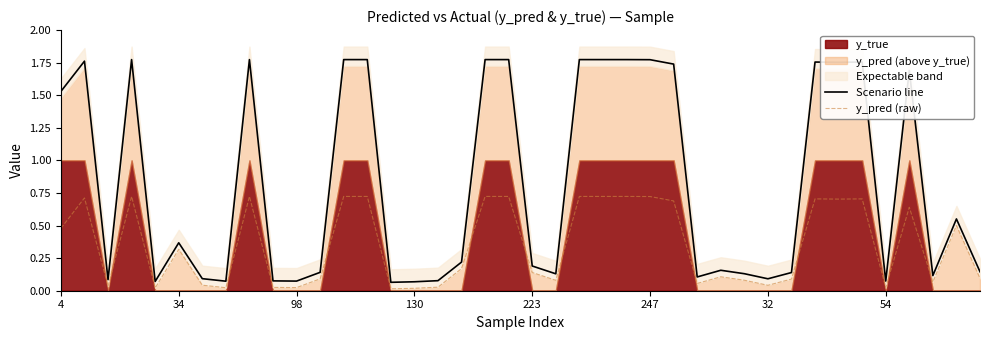

True or false: y_pred (raw) and Scenario line intersect in this chart.

False